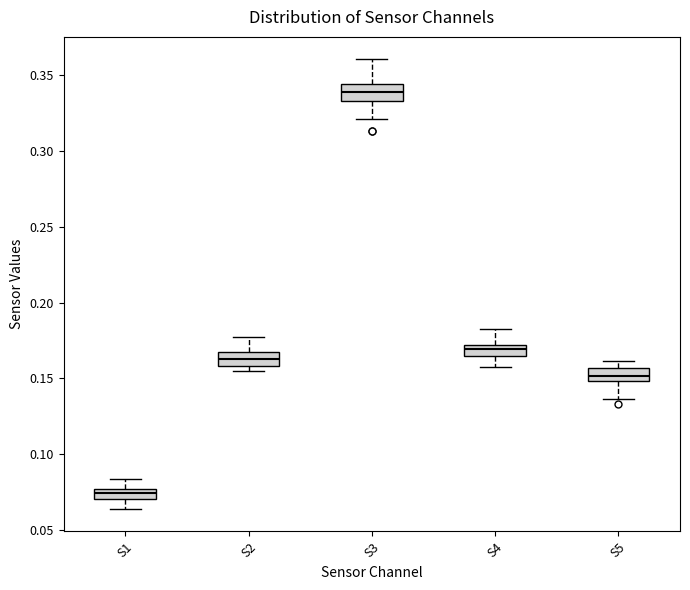

Where is the upper edge of the box for S4 on the y-axis? The values are not printed on the chart, so give them approximately, as read against the axis.

0.170